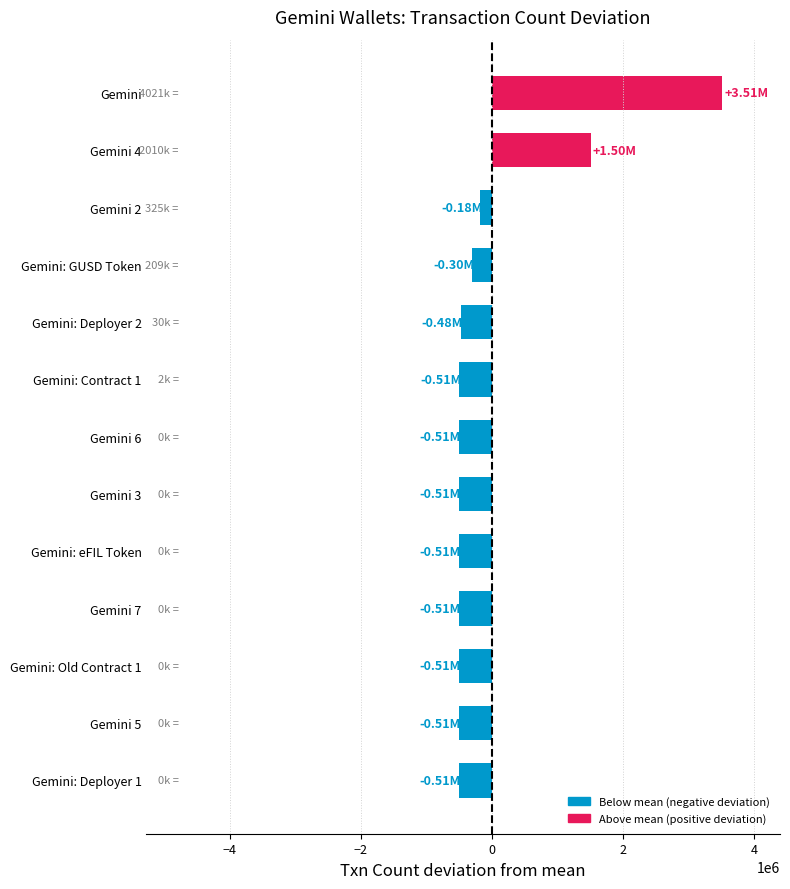

What is the sum of the values at Gemini 4 and Gemini: eFIL Token?

994853